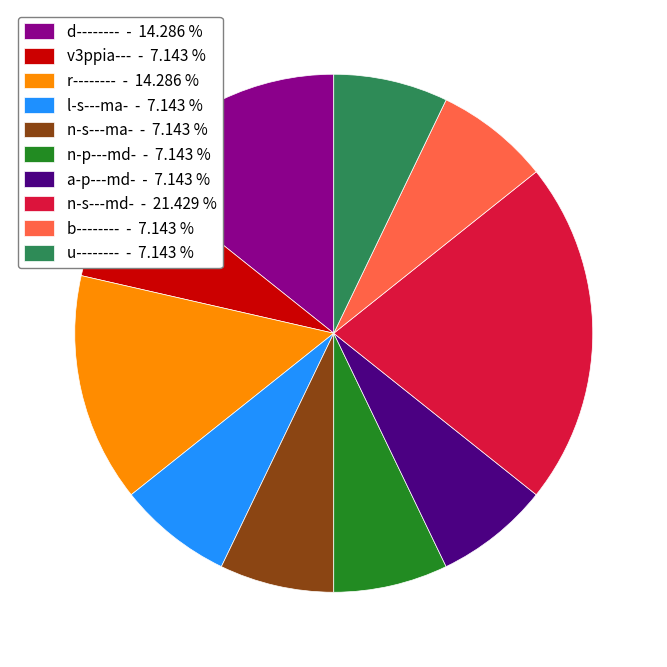

Combined, do a-p---md- and n-p---md- account for over 50%?

No